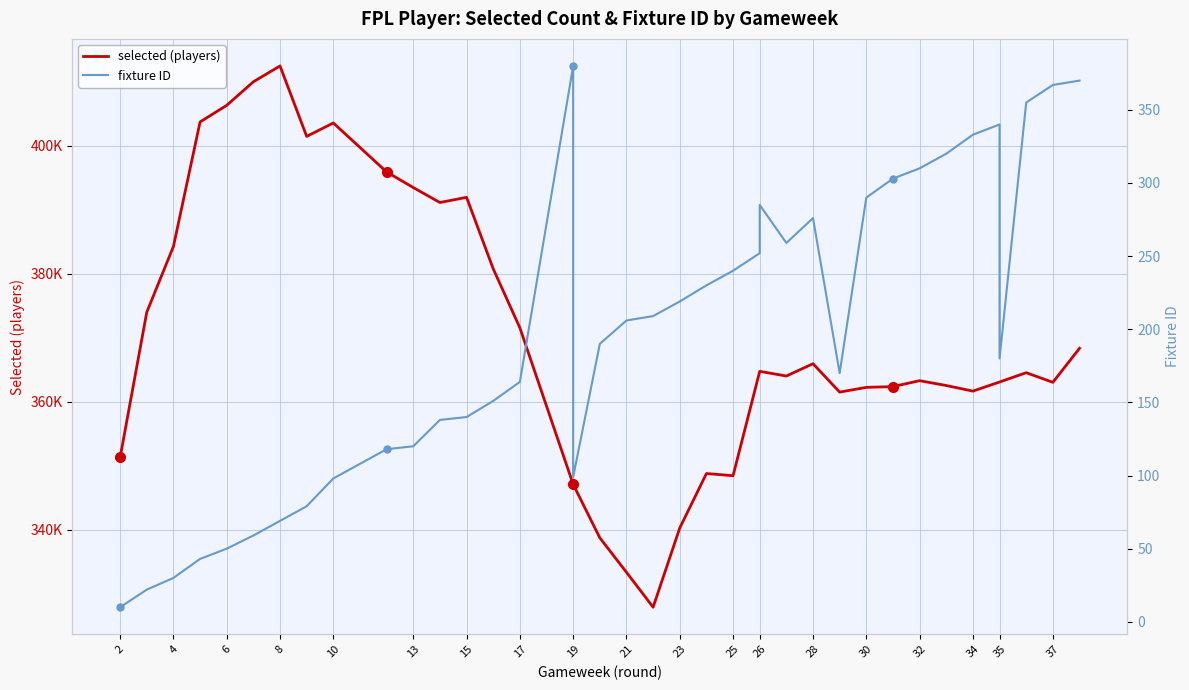

At which label does selected (players) first exceed 364510?

4